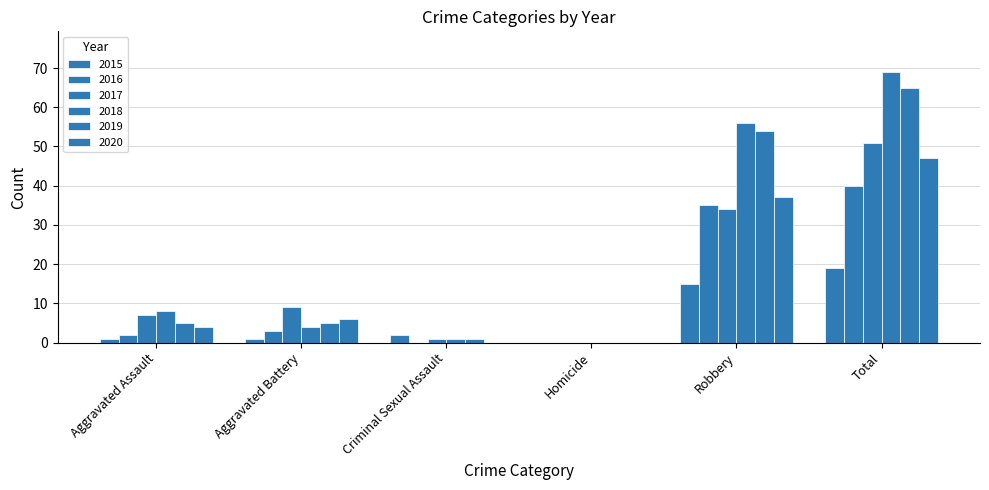

How many series are shown in this chart?

6